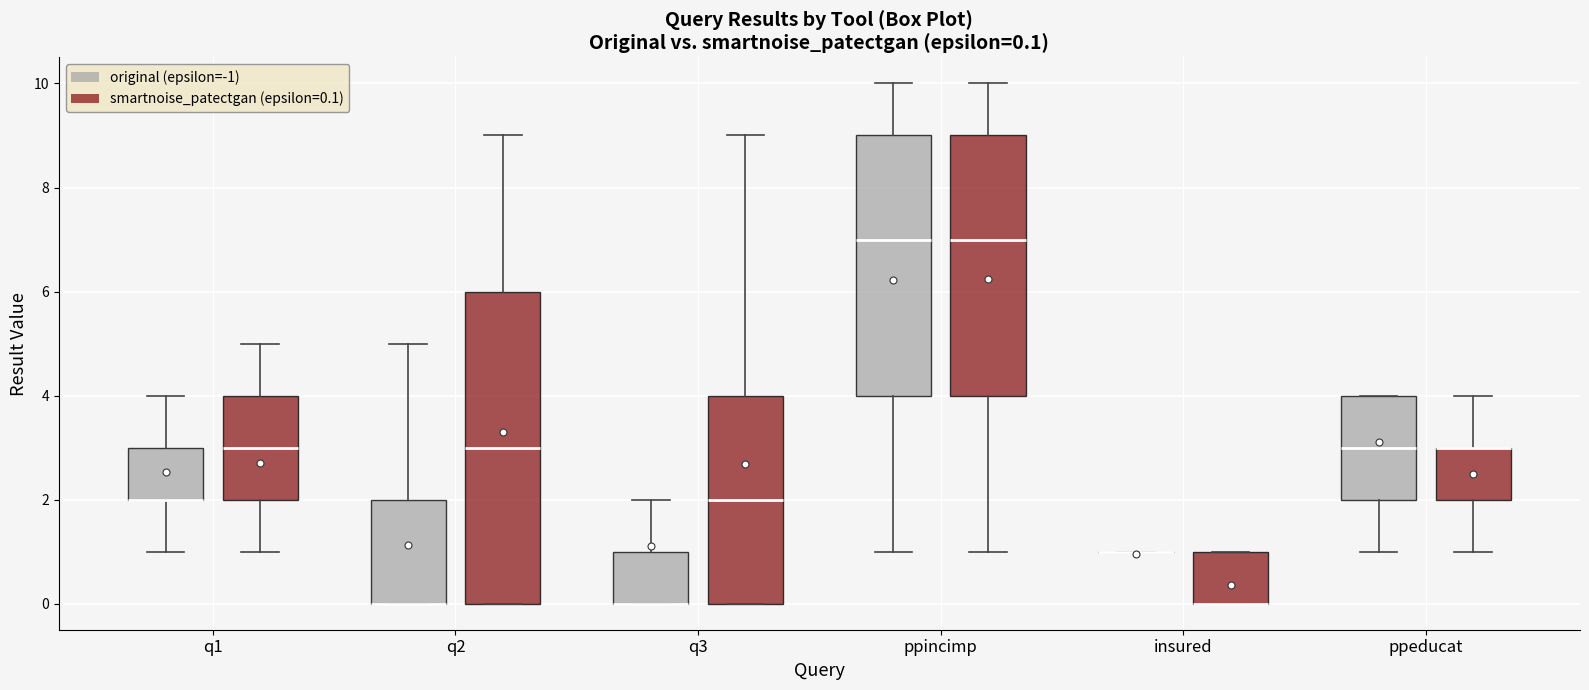

Comparing the boxes themselves (not the whiskers), which one is the tallest?

q2 (smartnoise_patectgan (epsilon=0.1))